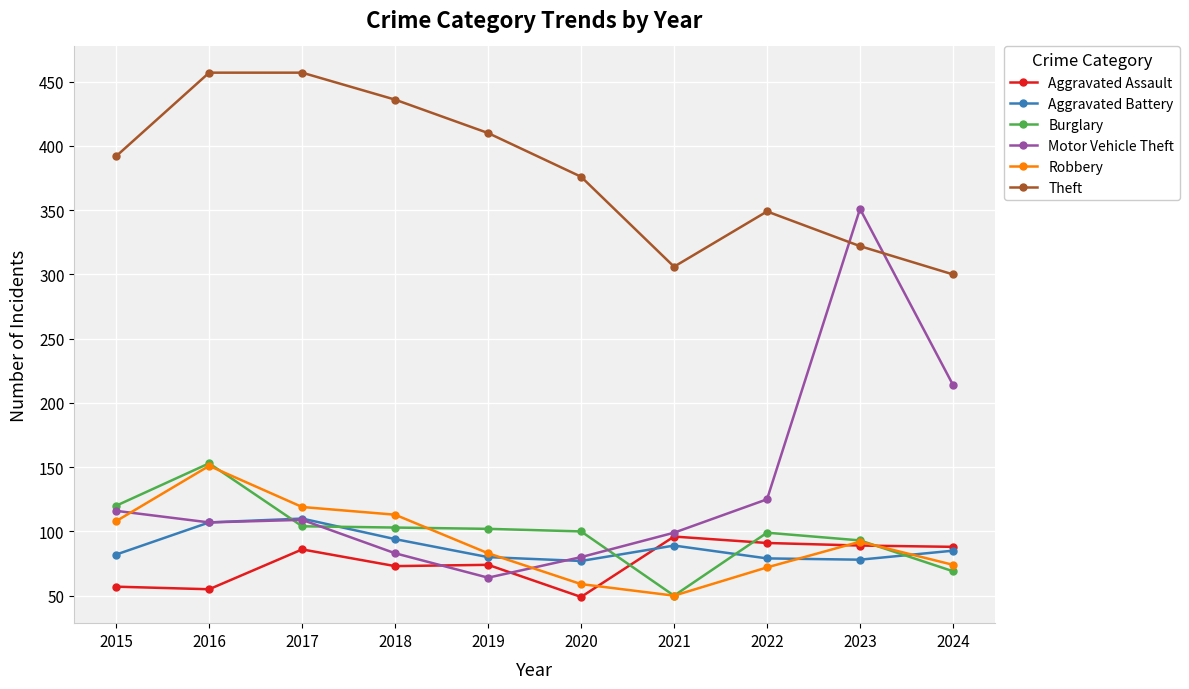

What is the value of the Robbery point at the 2nd from the left?

151